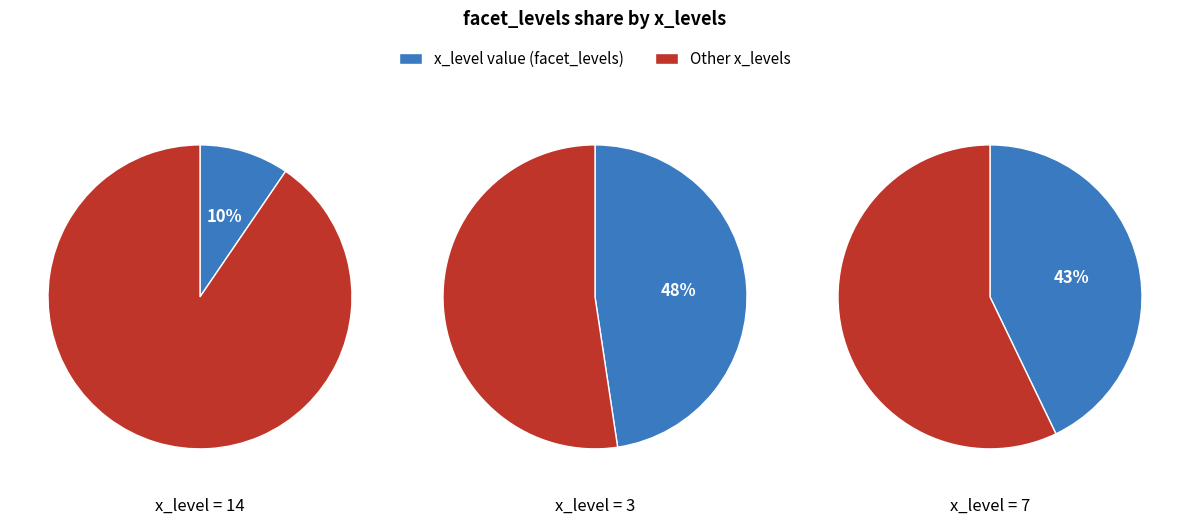

The 7 slice represents 33% of the pie. True or false?

False